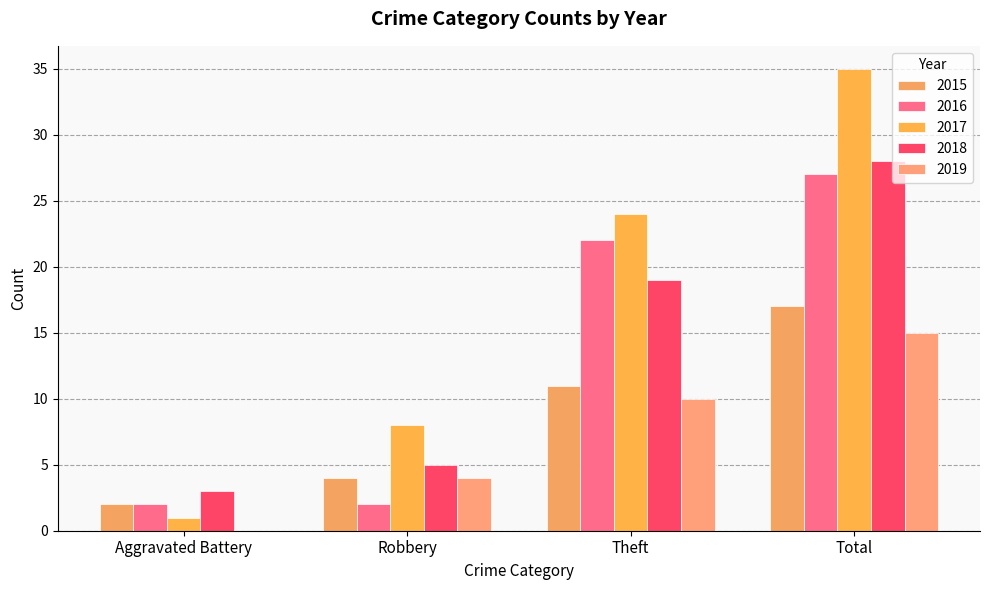

Count the number of categories in the chart.

4